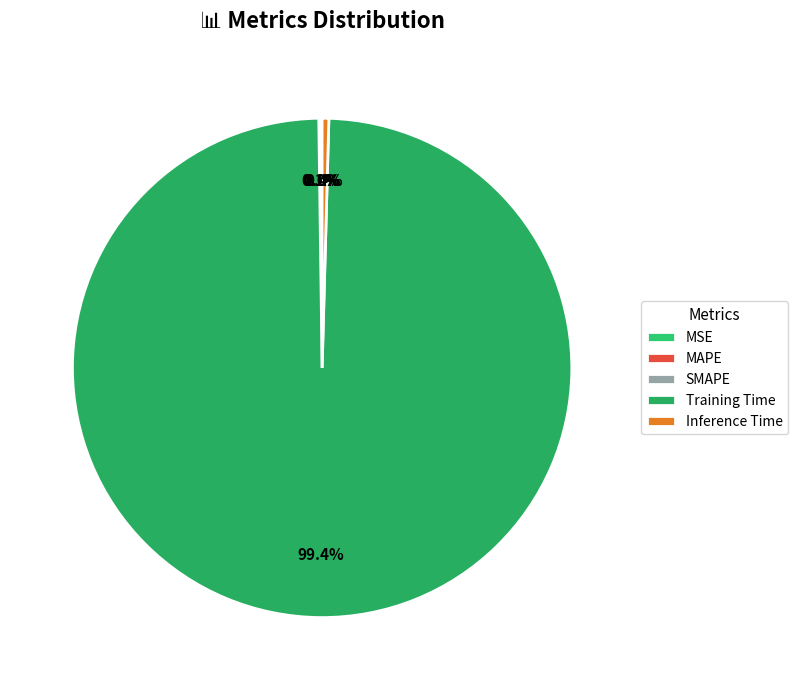

What is the largest slice in the pie chart?

Training Time